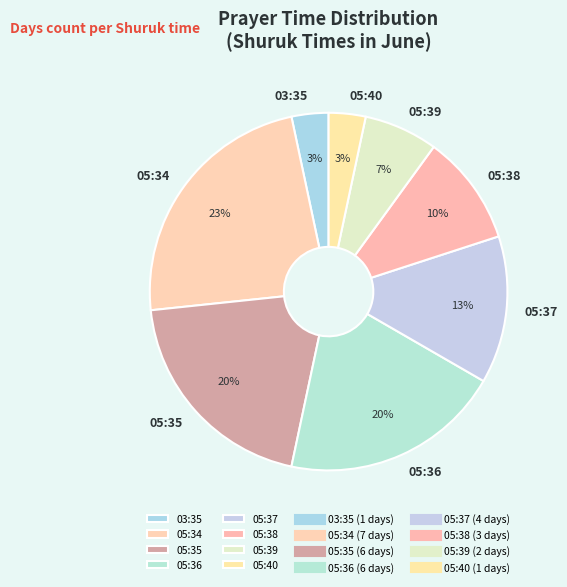

Approximately how many times larger is the value at 05:35 compared to 05:34?

0.9